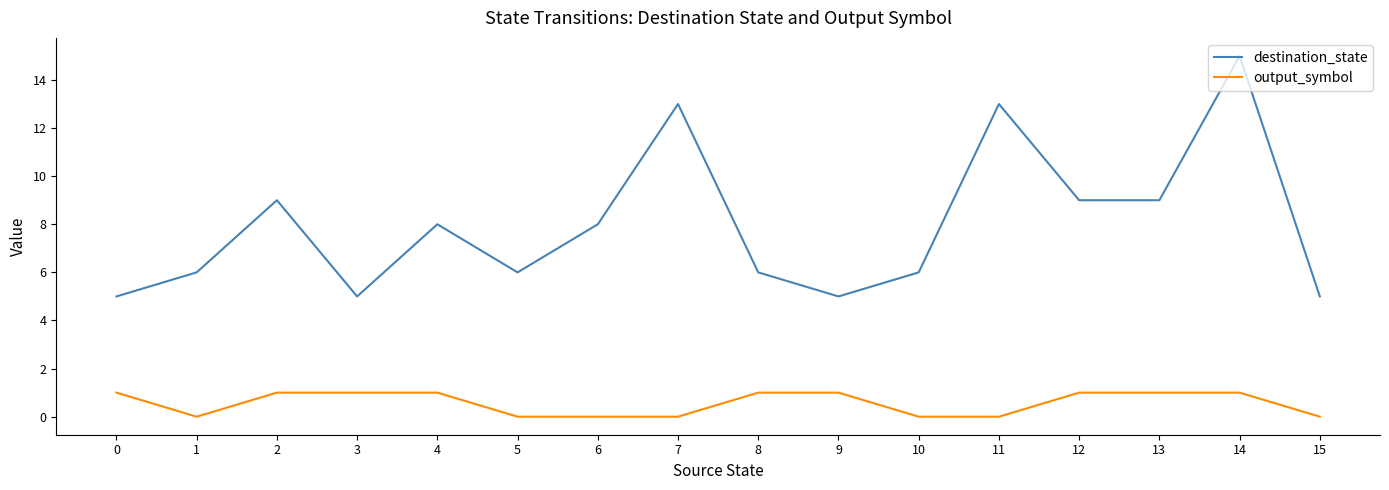

Reading left to right, list all the values displayed in this chart.

destination_state: 5	6	9	5	8	6	8	13	6	5	6	13	9	9	15	5
output_symbol: 1	0	1	1	1	0	0	0	1	1	0	0	1	1	1	0